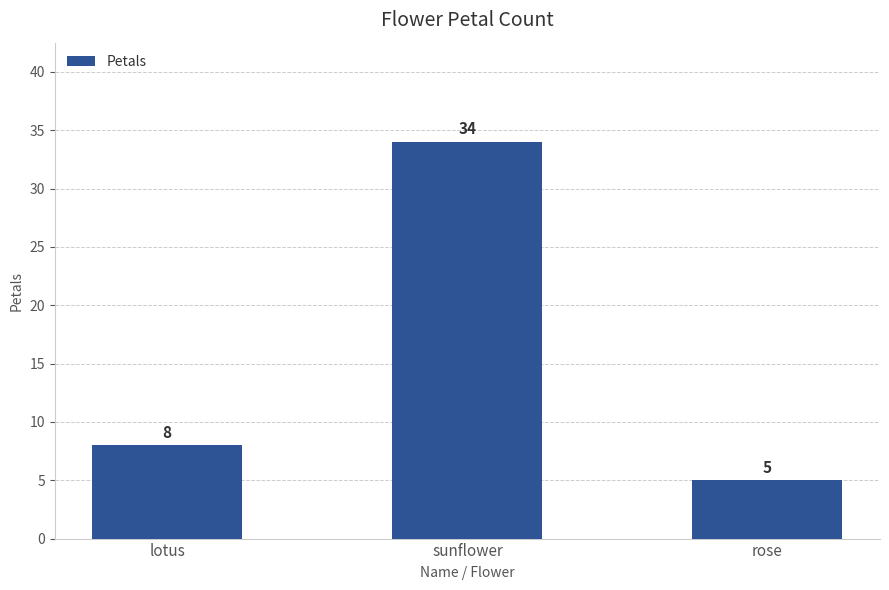

Which label corresponds to the largest value in the chart?

sunflower